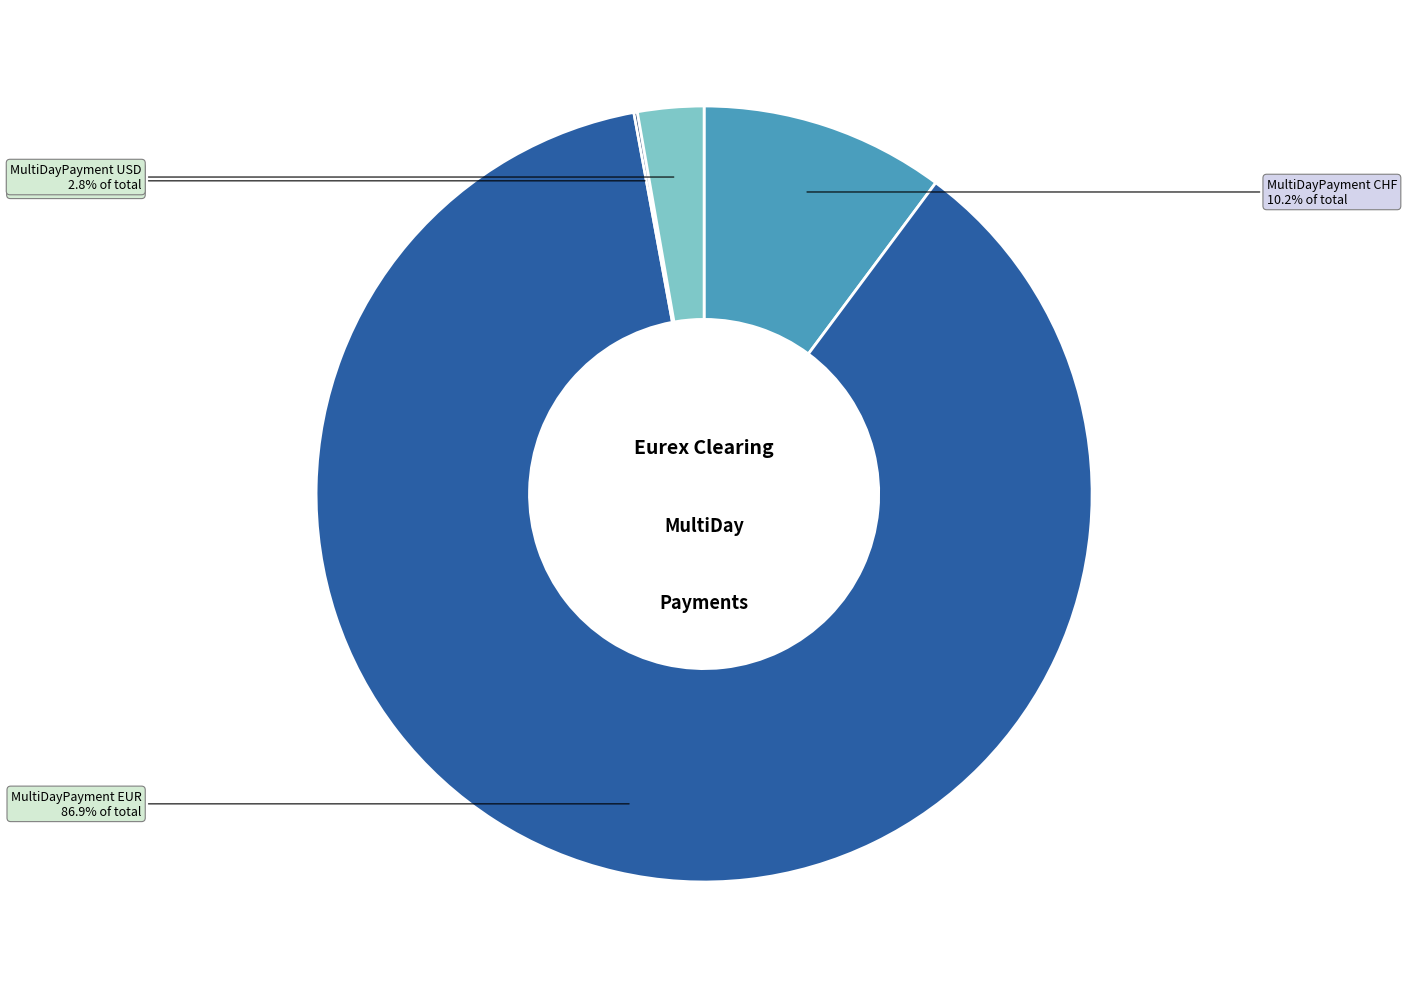

Is there a majority slice in this chart?

Yes